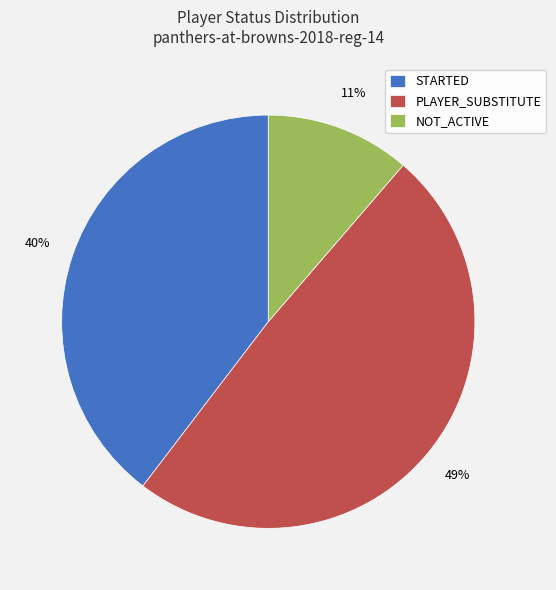

Is the sum of NOT_ACTIVE and PLAYER_SUBSTITUTE greater than half?

Yes